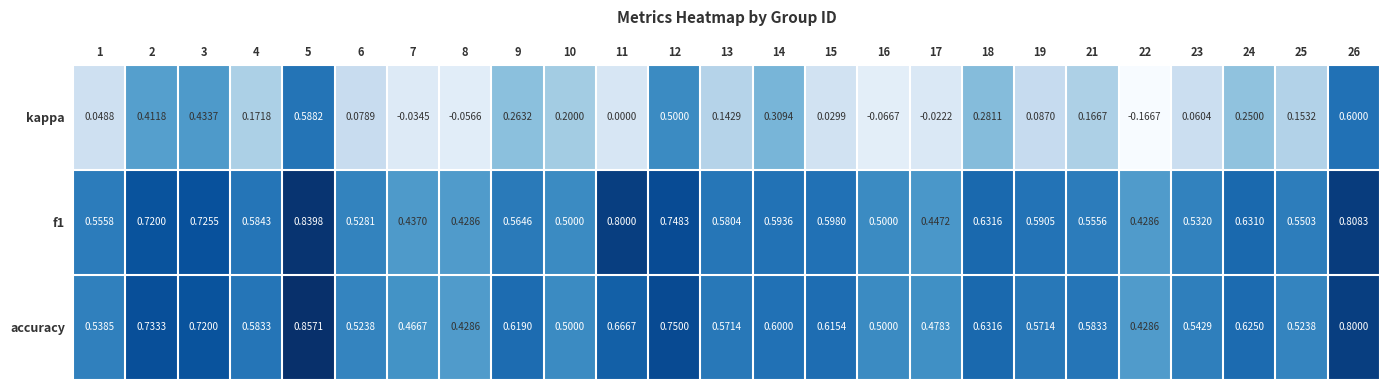

Is the value of f1 at 11 greater than the value of kappa at 4?

Yes